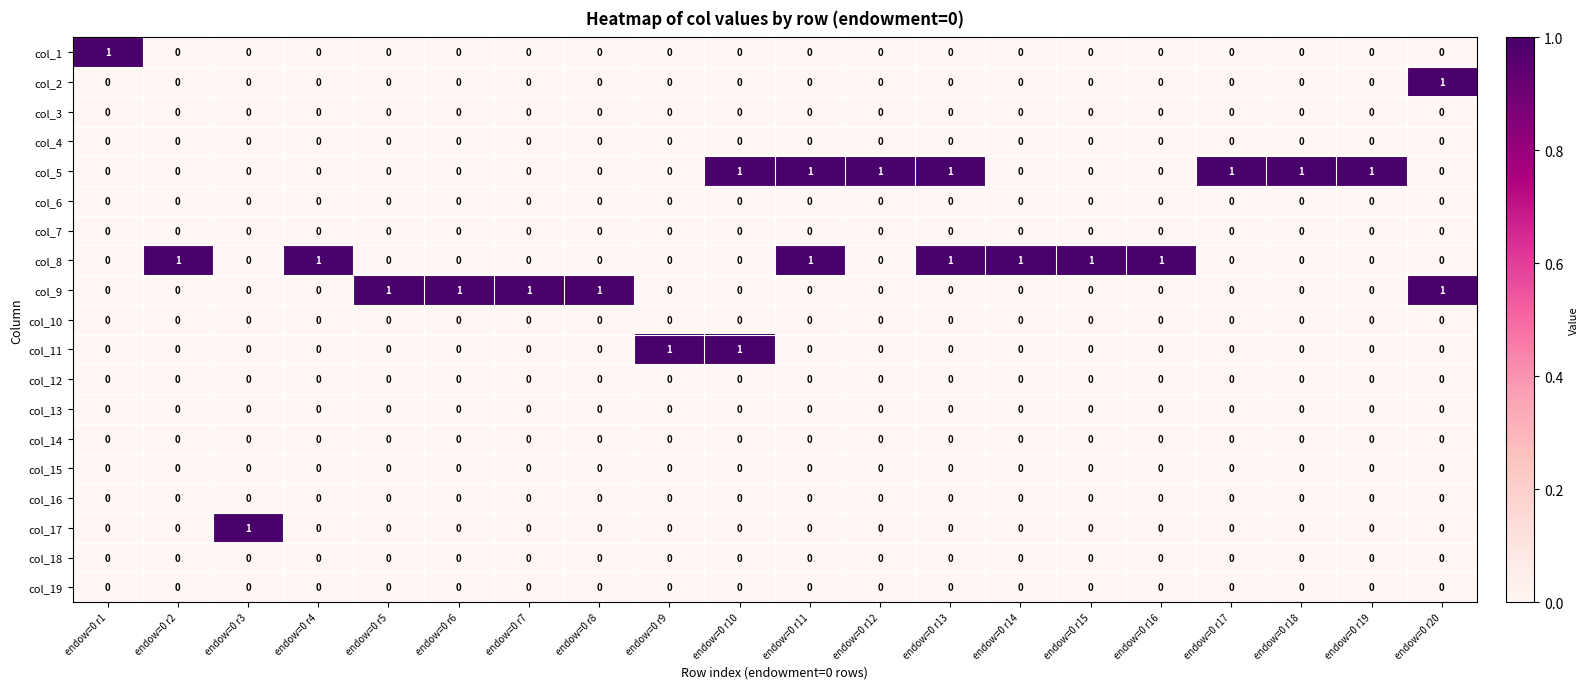

At how many categories does at least one series exceed 0?

20